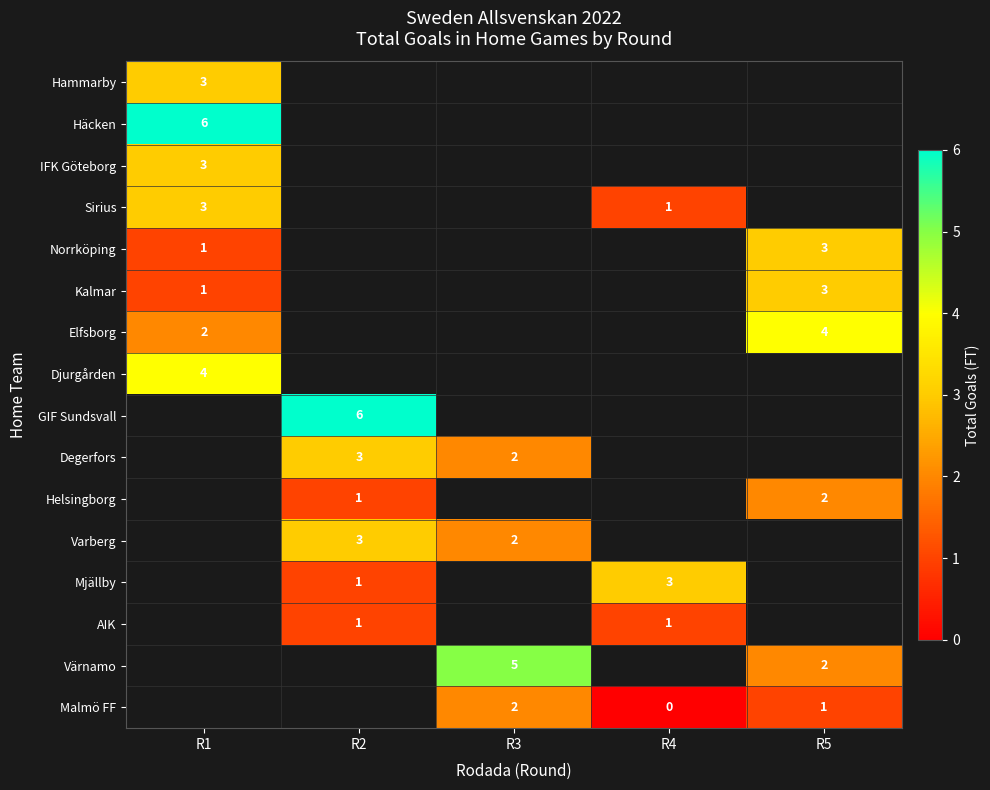

Is it true that AIK equals 1.8 at R4?

False